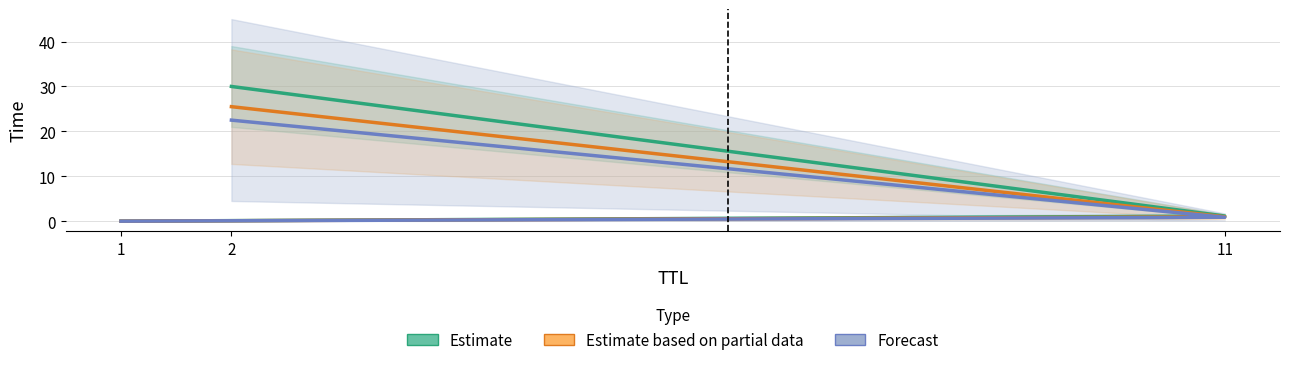

What is the label of the 3rd point from the right?

1